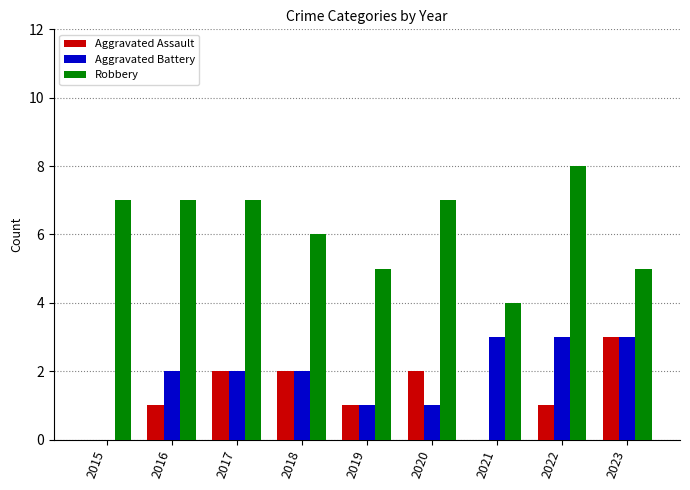

The value of Robbery at 2017 is 7. True or false?

True